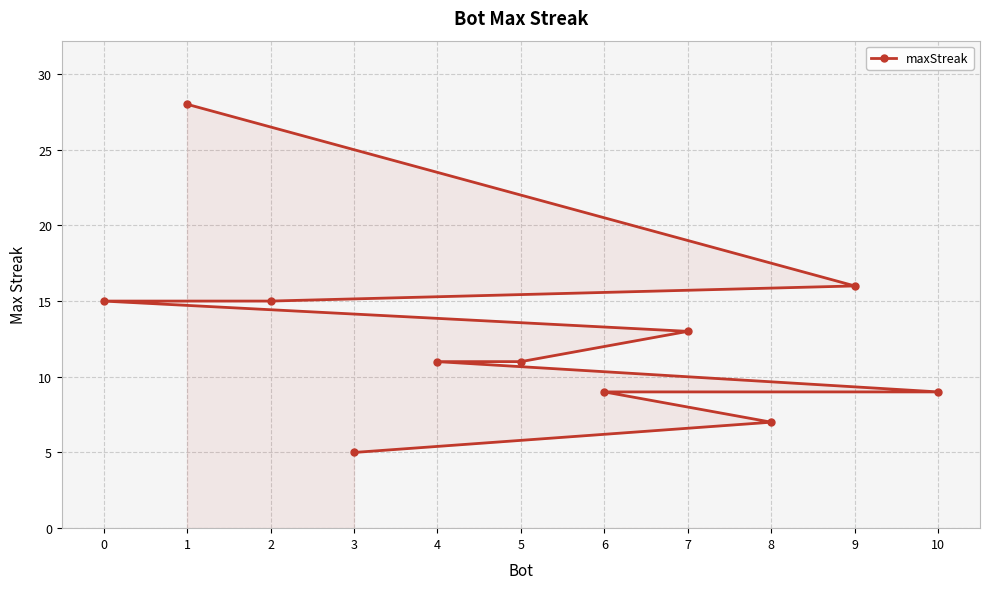

Rank the categories by value from lowest to highest.

3, 8, 10, 6, 5, 4, 7, 2, 0, 9, 1